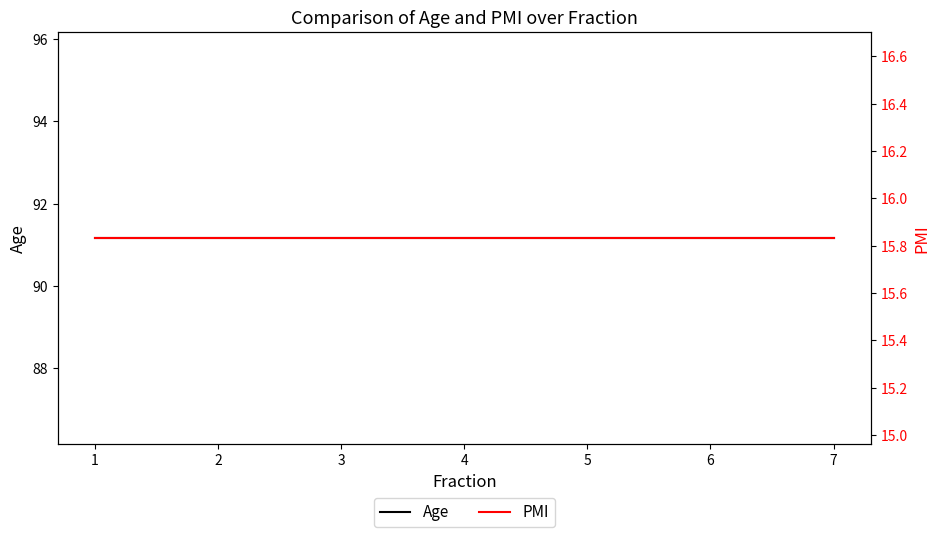

True or false: Age and PMI intersect in this chart.

False